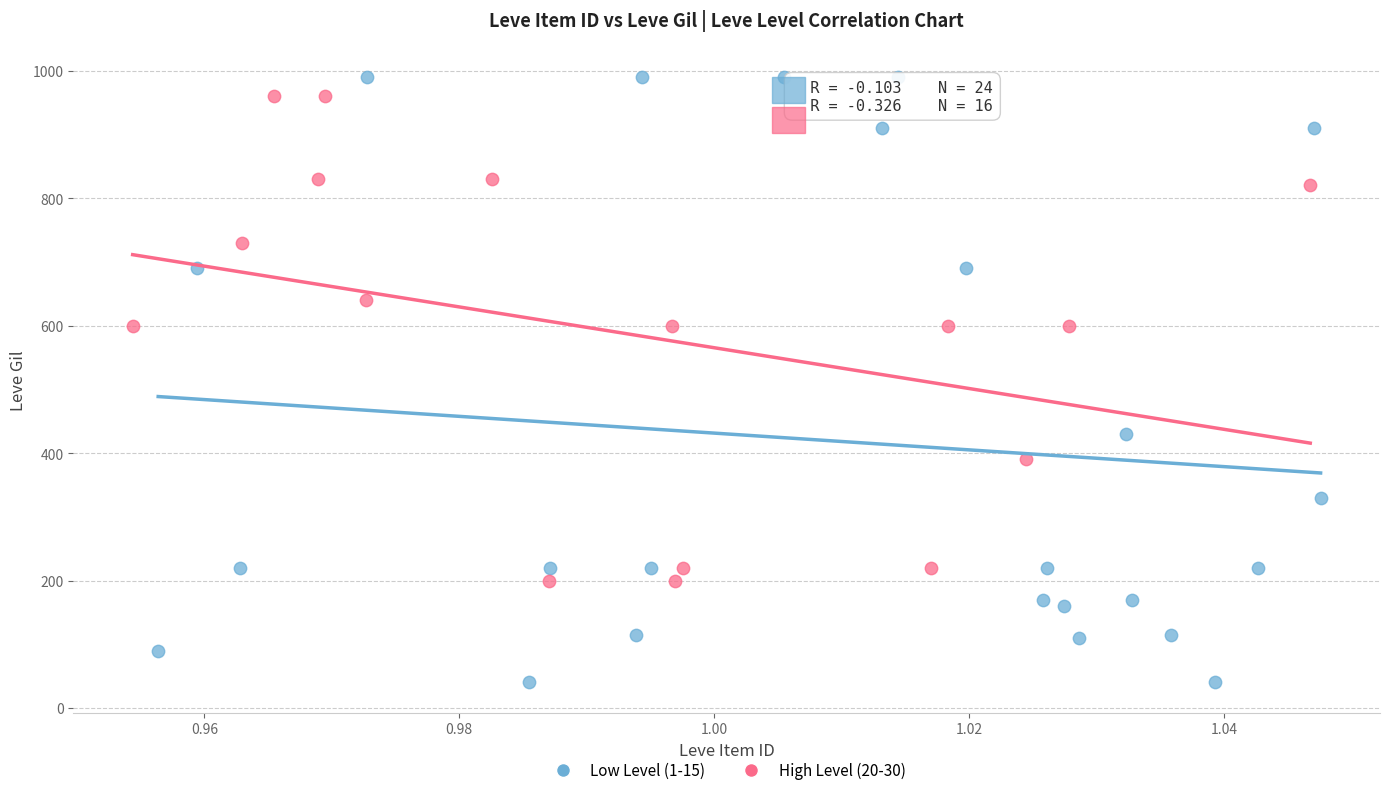

Which series has the largest Y range (max minus min)?

Low Level (1-15)